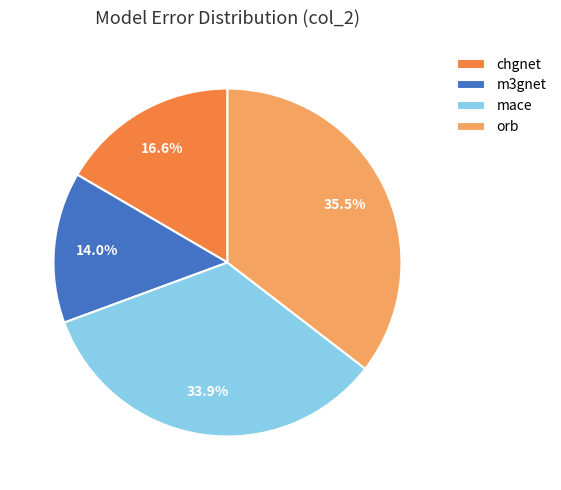

Which category has the smallest portion of the pie?

m3gnet